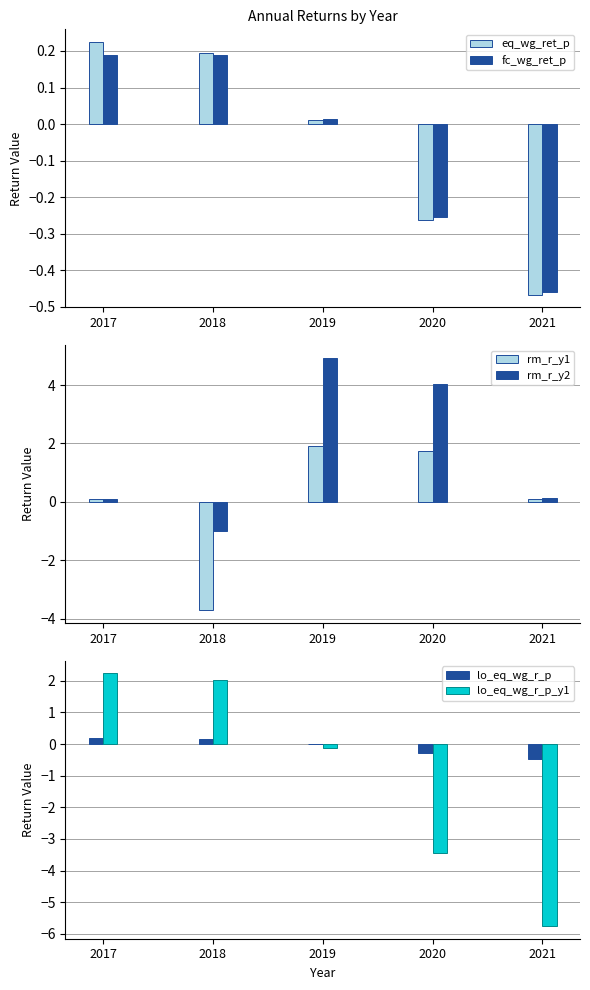

What is the minimum value for rm_r_y2?

-1.0